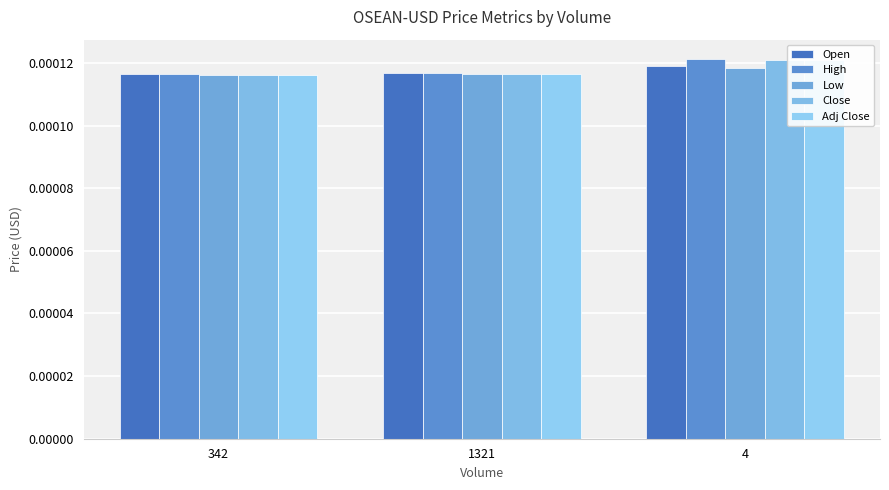

List the series in order of their peak value, lowest first.

Low, Open, Close, Adj Close, High